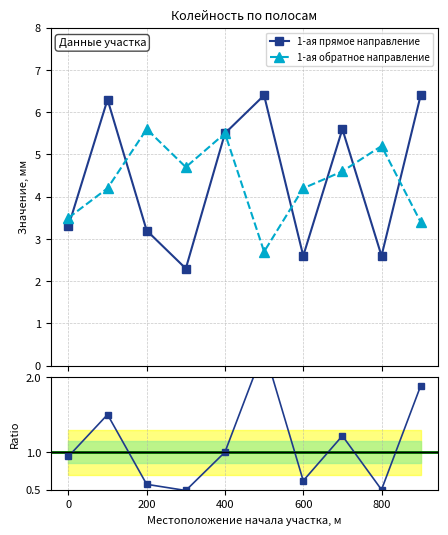

Rank the series at 700 from lowest to highest value.

1-ая обратное направление, 1-ая прямое направление